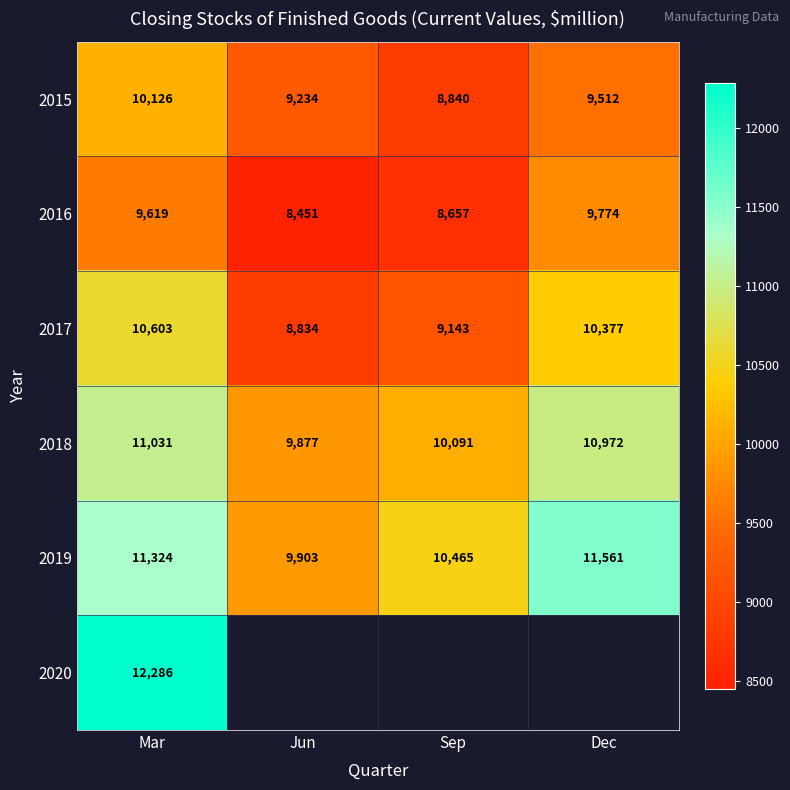

What is the sum of all 2016 values?

36501